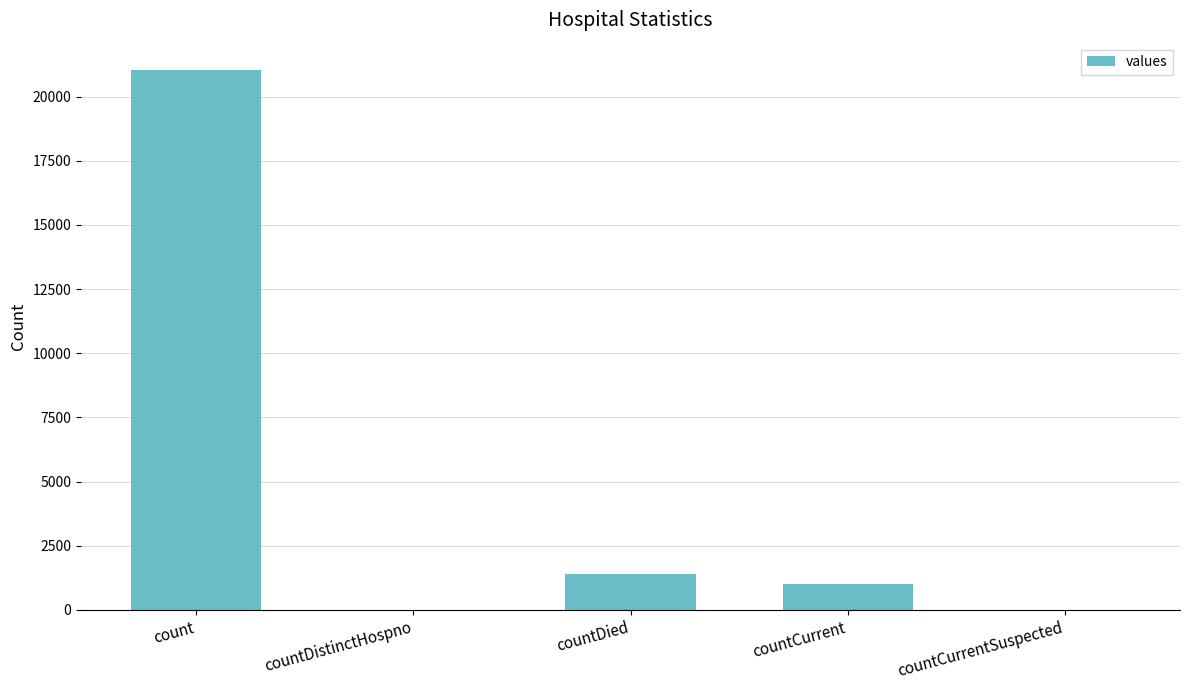

What is the greatest value displayed?

21050